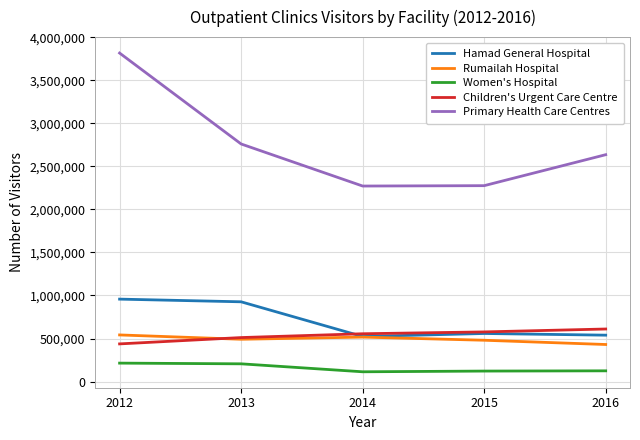

True or false: Hamad General Hospital has a value of 957869 at 2012.

True